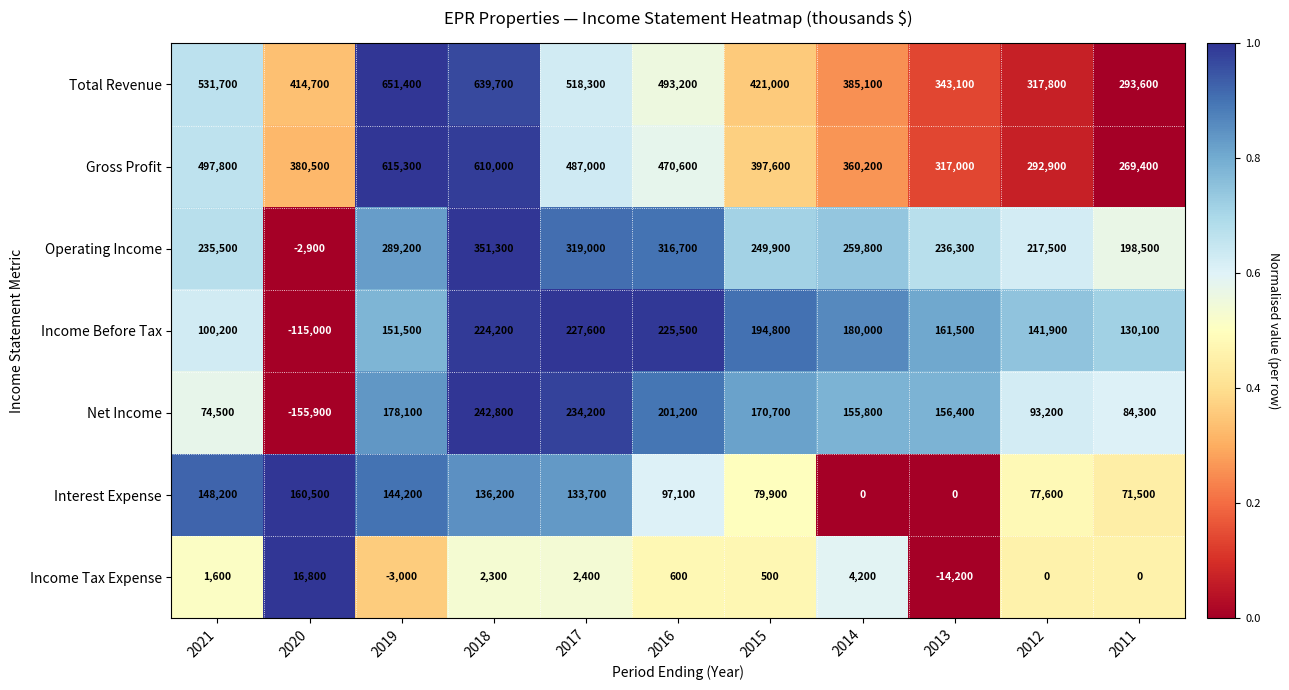

Which series has the largest range (max minus min)?

Net Income